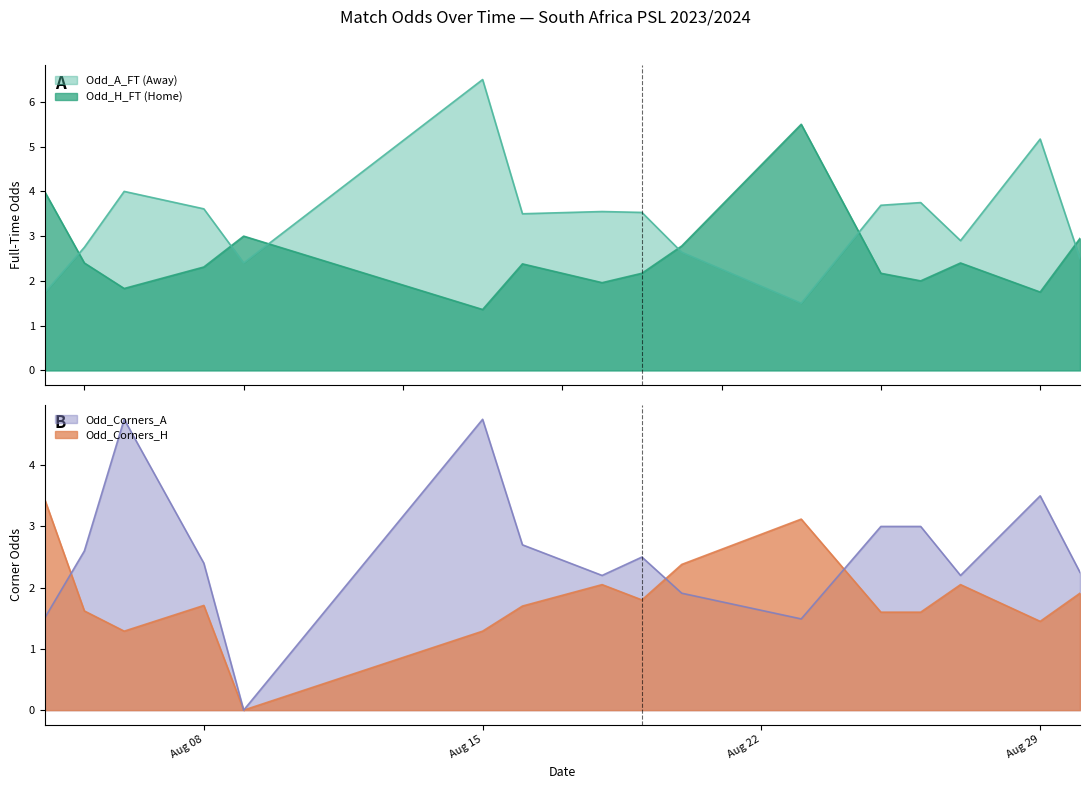

How many data points in Odd_A_FT are less than 3?

7